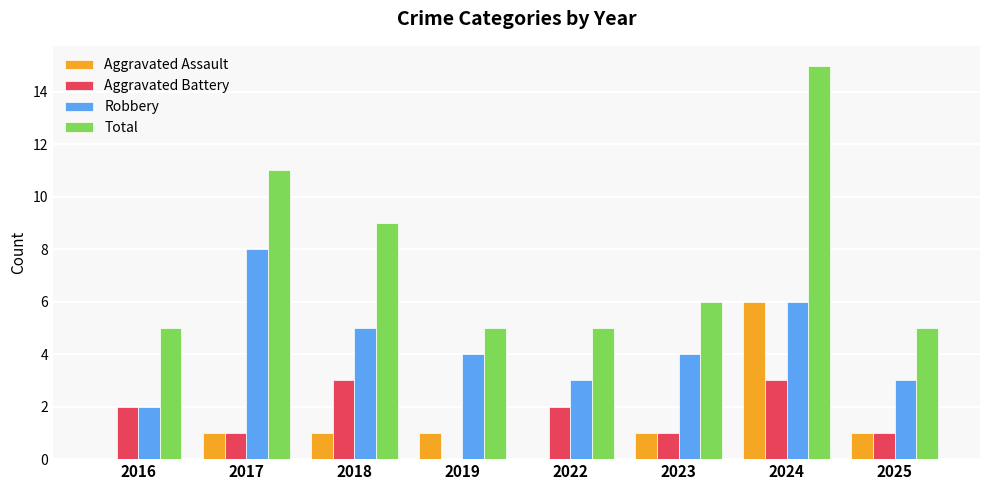

What is the sum of all Aggravated Assault values?

11